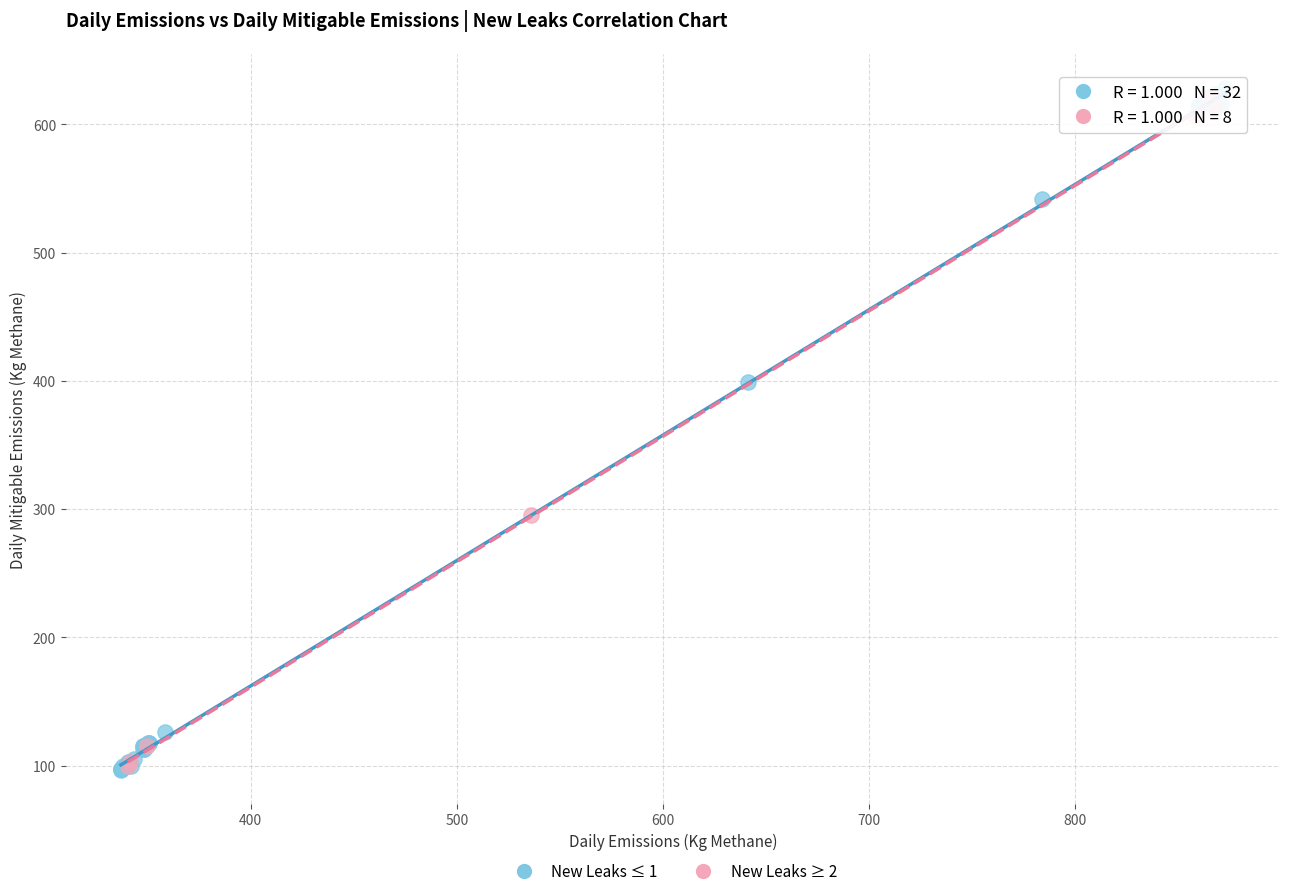

Which series has the largest Y range (max minus min)?

New Leaks ≤ 1